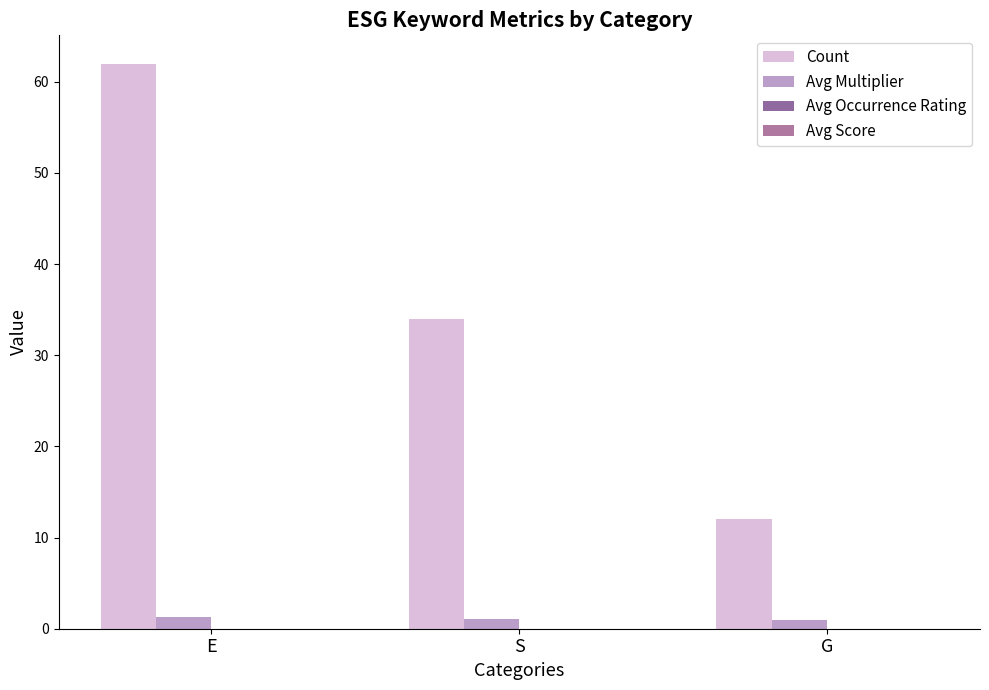

Which category has the highest value across all series?

E